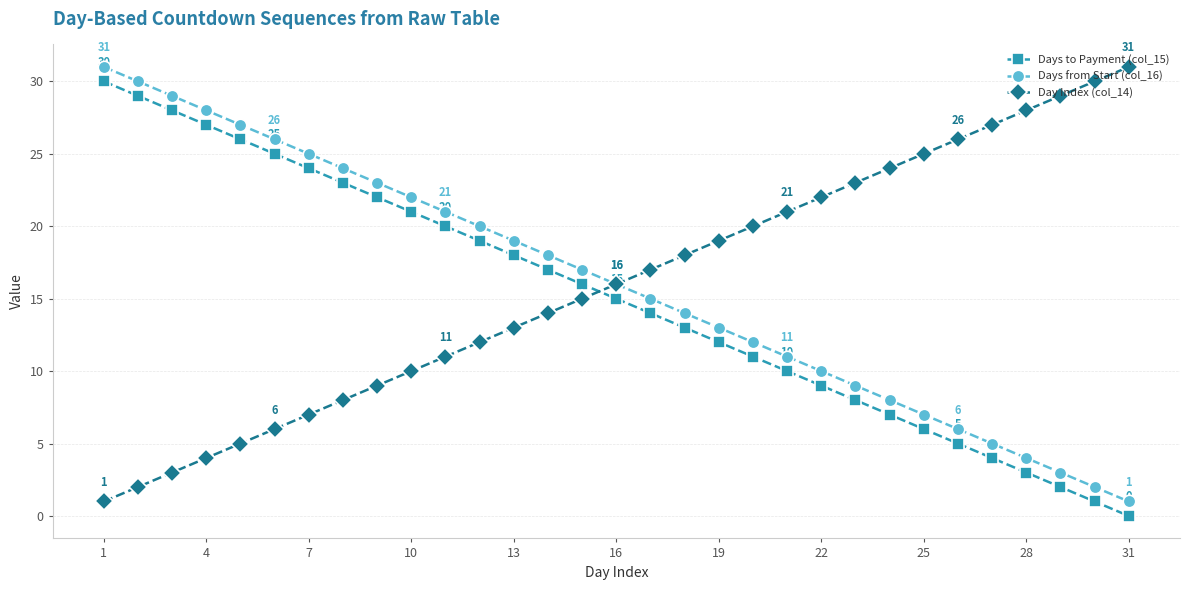

What is the difference between the maximum and minimum values in the Days from Start (col_16) series?

30